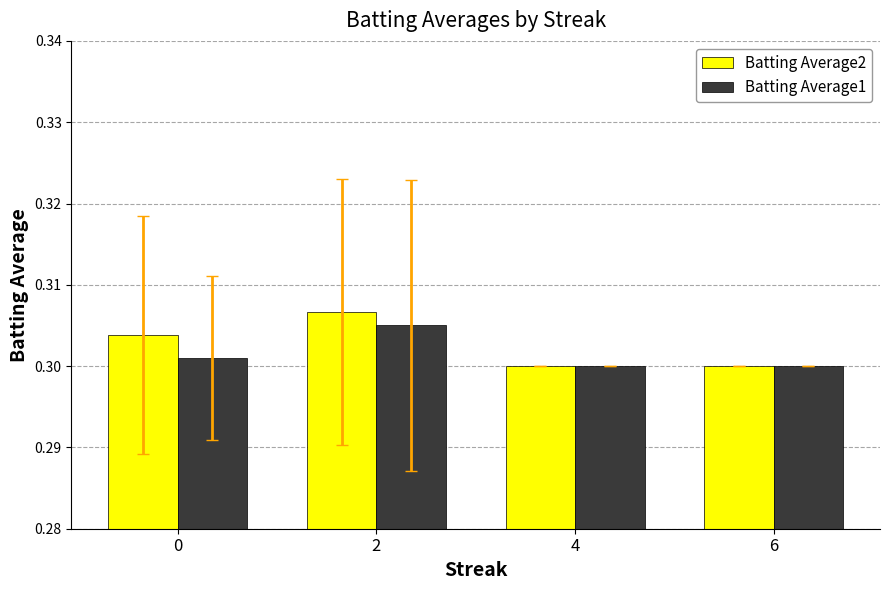

What is the total value across all series at 6?

0.6